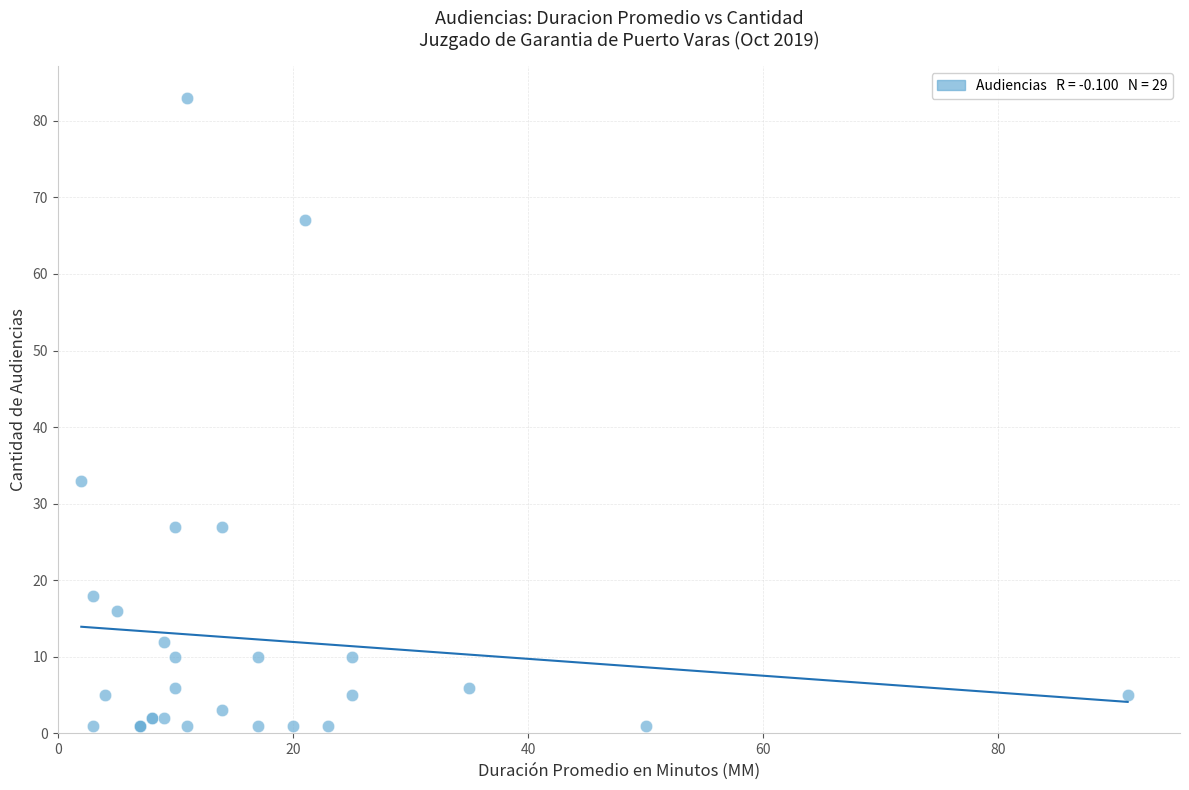

What Y value in the scatter plot is closest to 42?

33